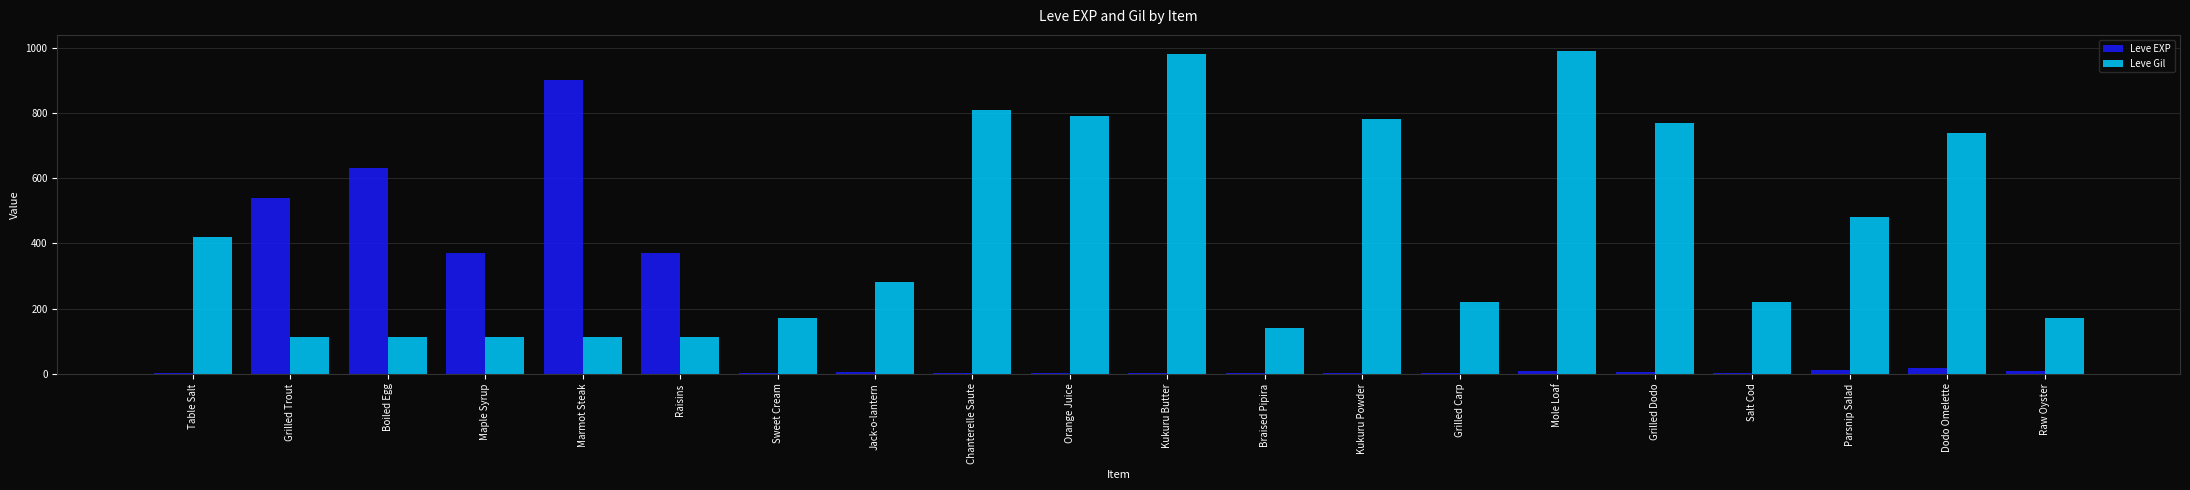

What is the total value across all series at Raw Oyster?

177